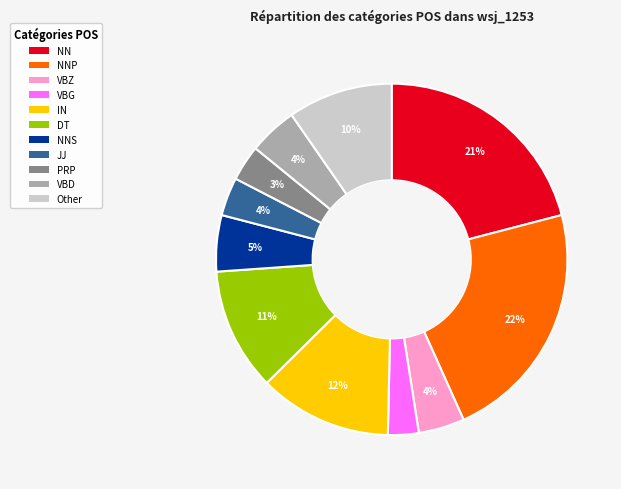

True or false: NNP accounts for 22% of the total.

True